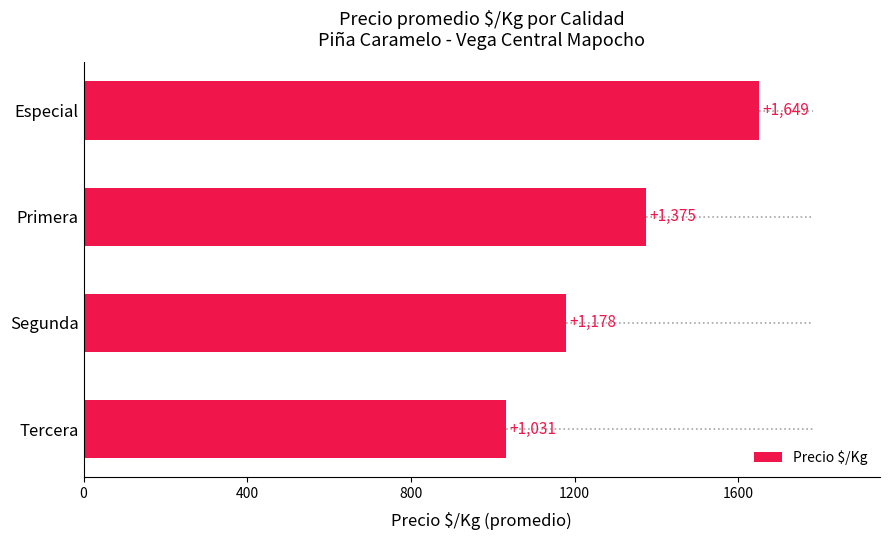

Approximately how many times larger is the value at Especial compared to Primera?

1.2